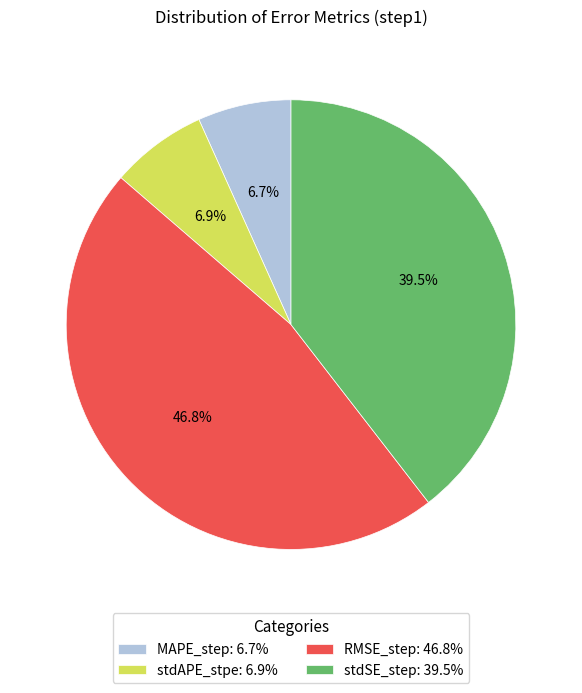

Does any single category account for the majority?

No